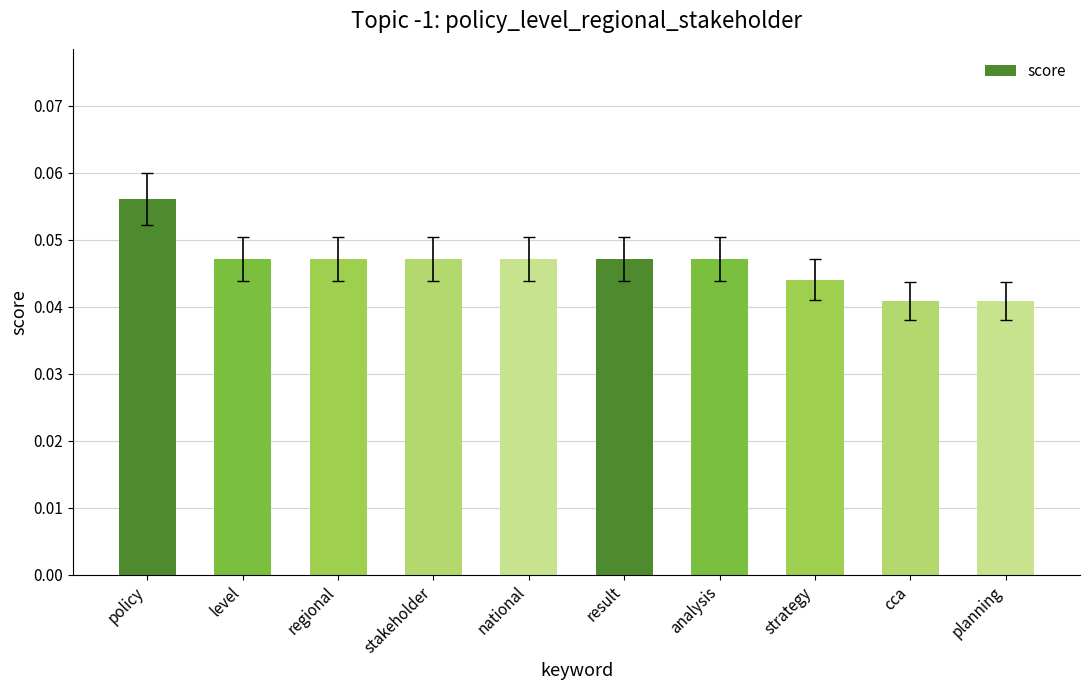

What is the label of the 5th bar from the left?

national